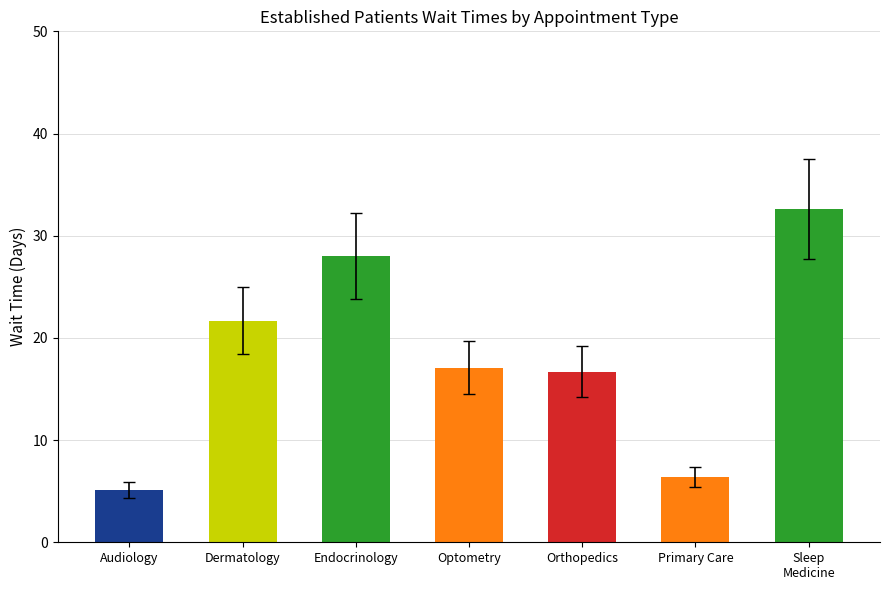

What is the difference between the maximum and second lowest values?

26.2